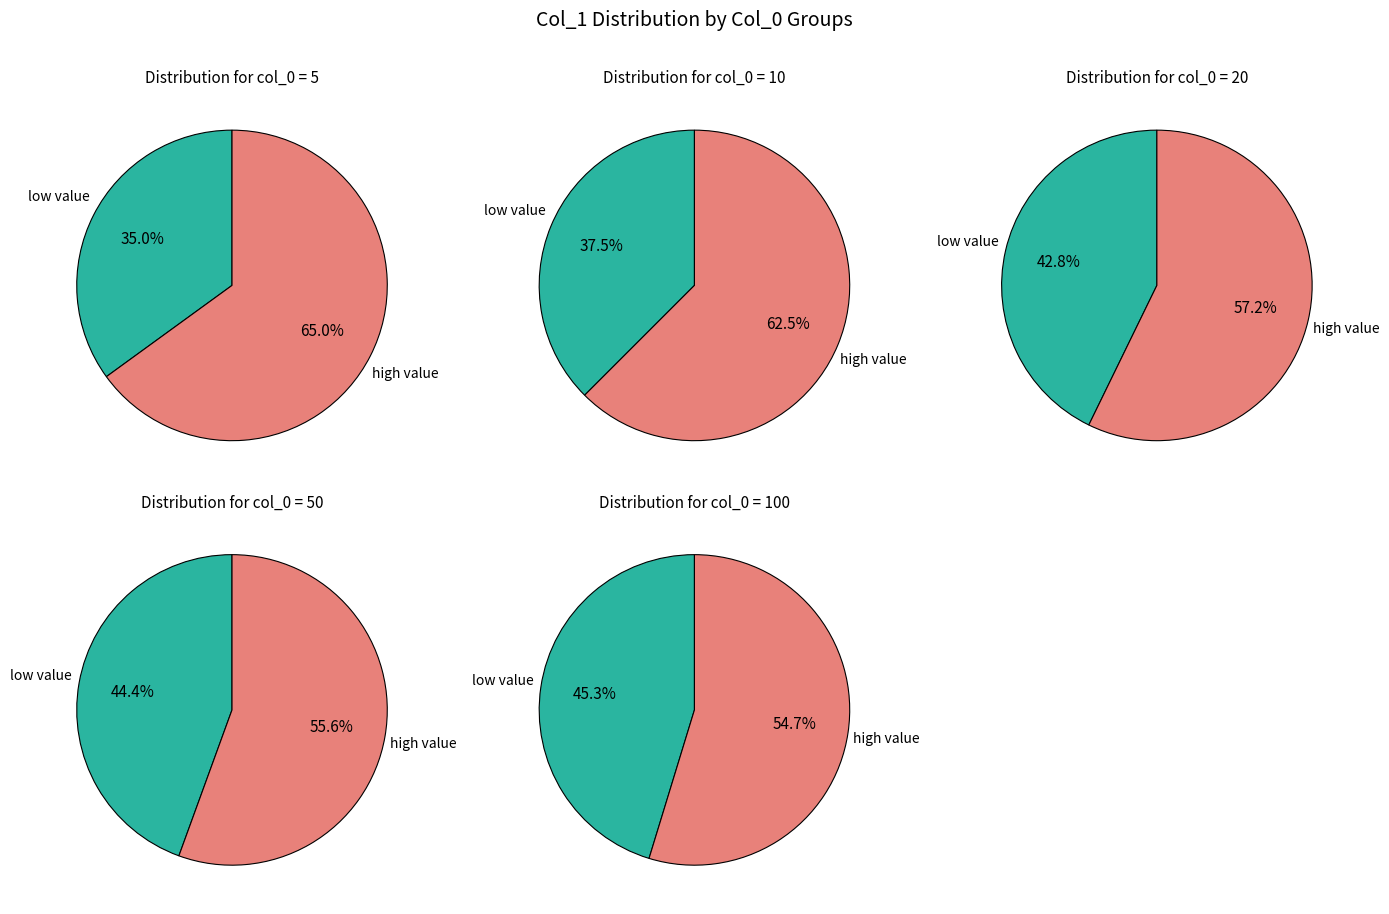

Is 20 the majority of the pie?

No